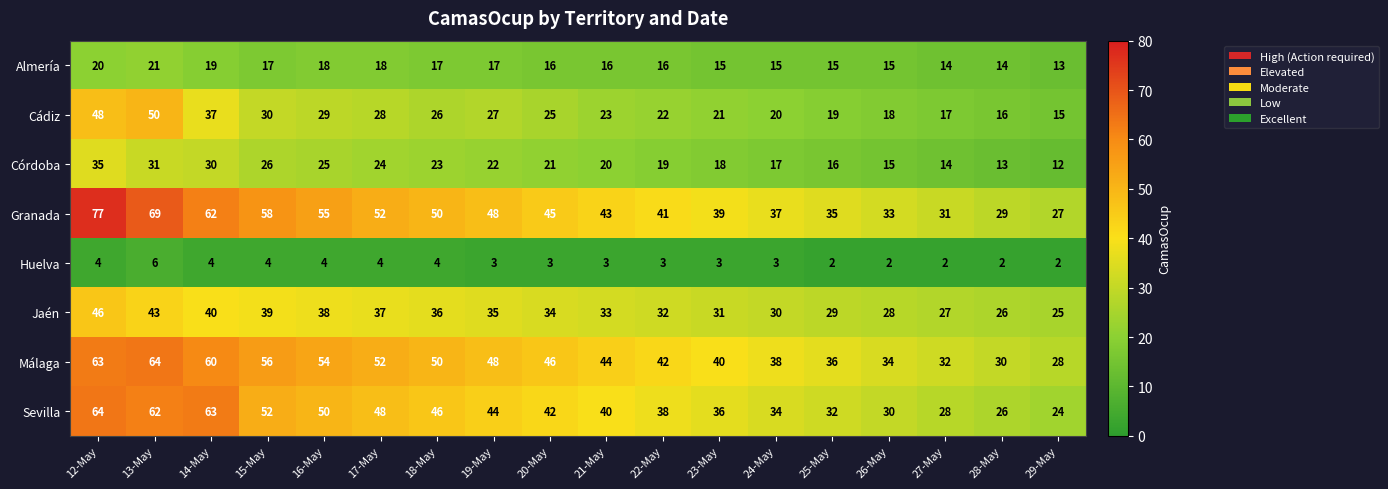

Is it true that Granada equals 39 at 23-May?

True